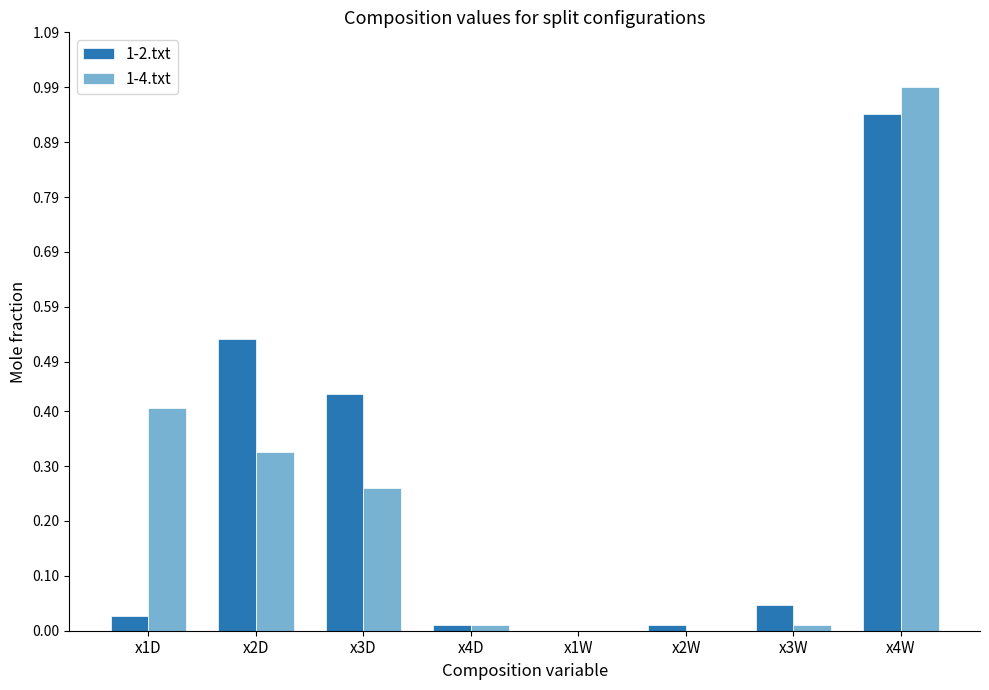

What is the sum of all 1-2.txt values?

2.0